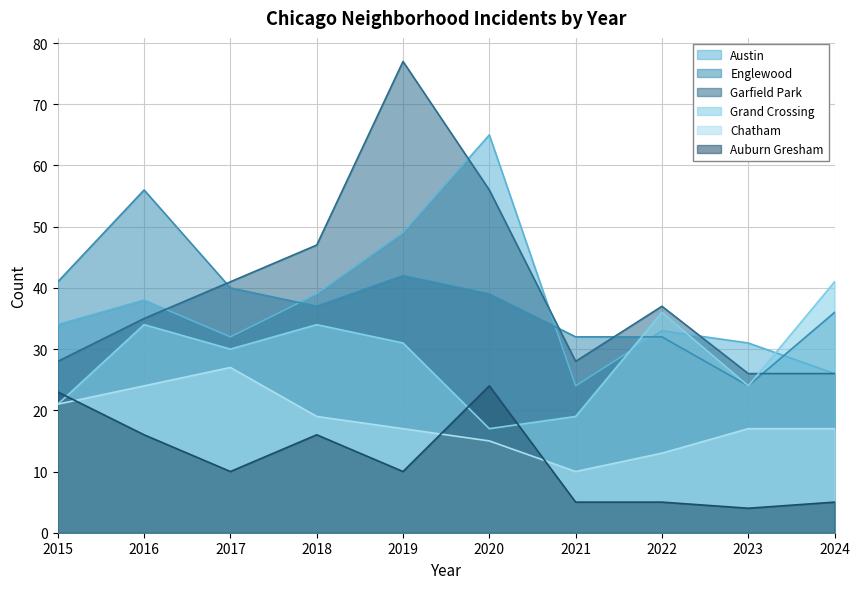

What is the difference between the highest and lowest values at 2020?

50